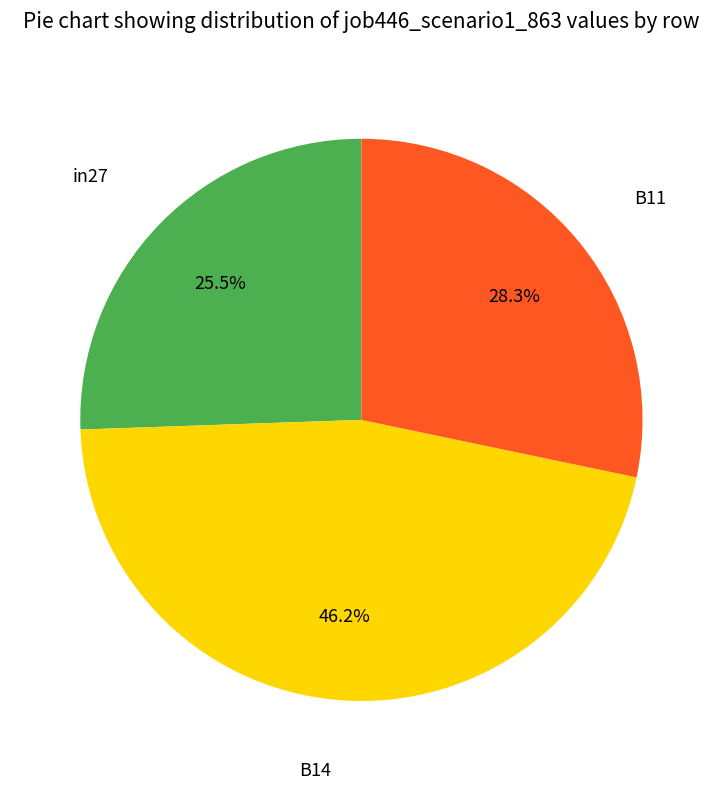

Is there any slice that represents more than half of the pie?

No